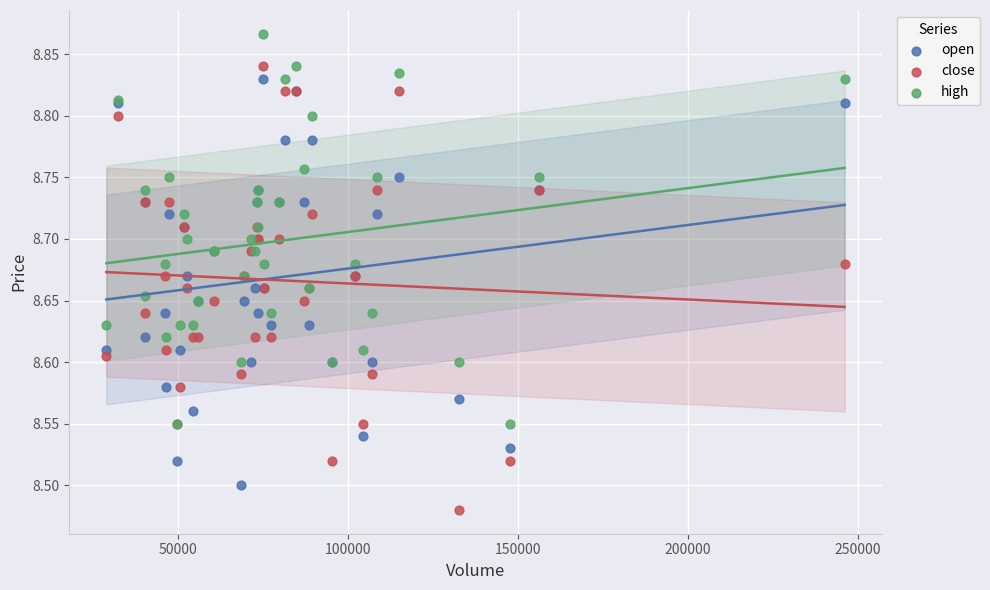

Which series has the largest Y range (max minus min)?

close